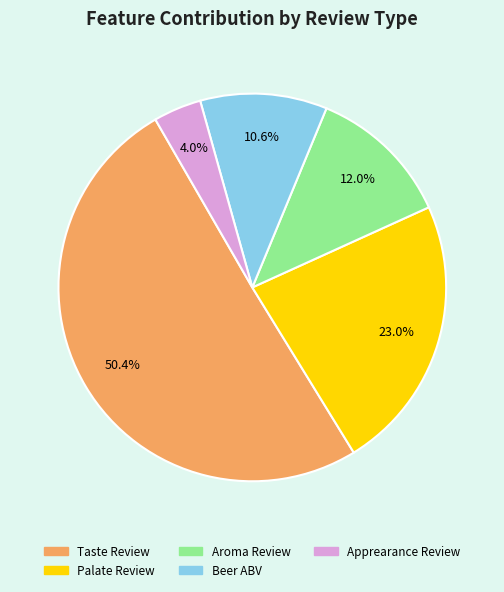

To the nearest percent, what percentage of the pie is Beer ABV?

11%